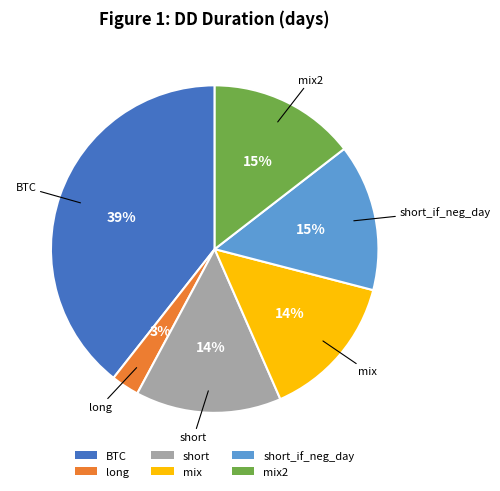

Count the number of slices in the pie.

6